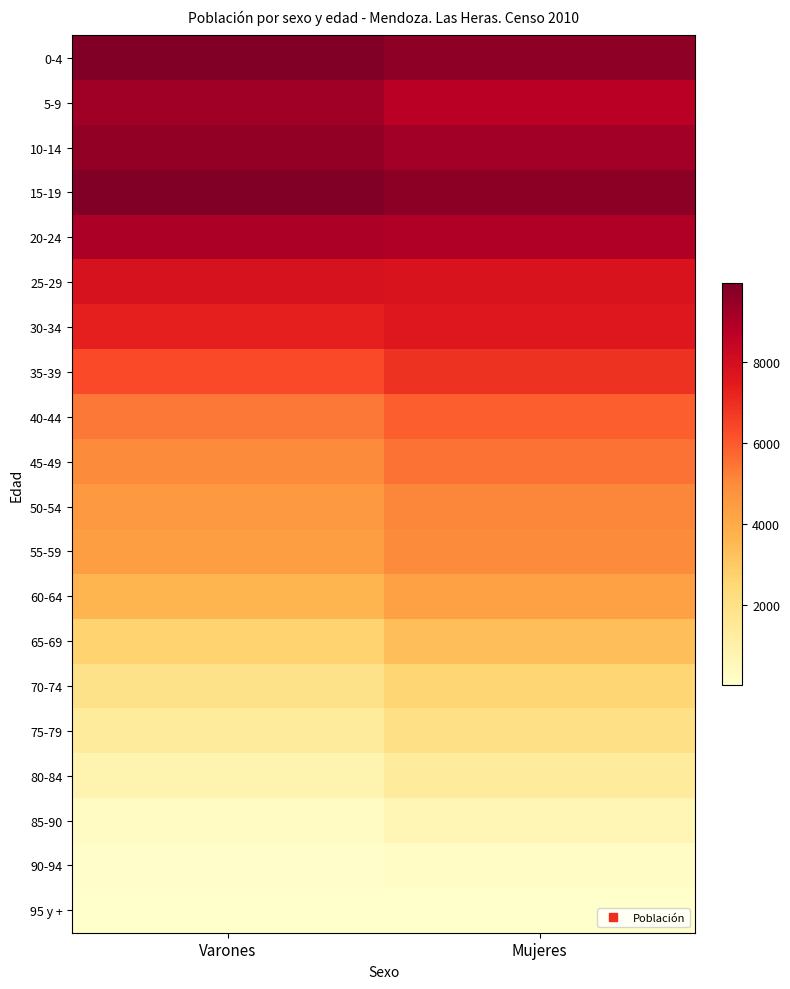

Which has a higher value, Mujeres or Varones?

Varones